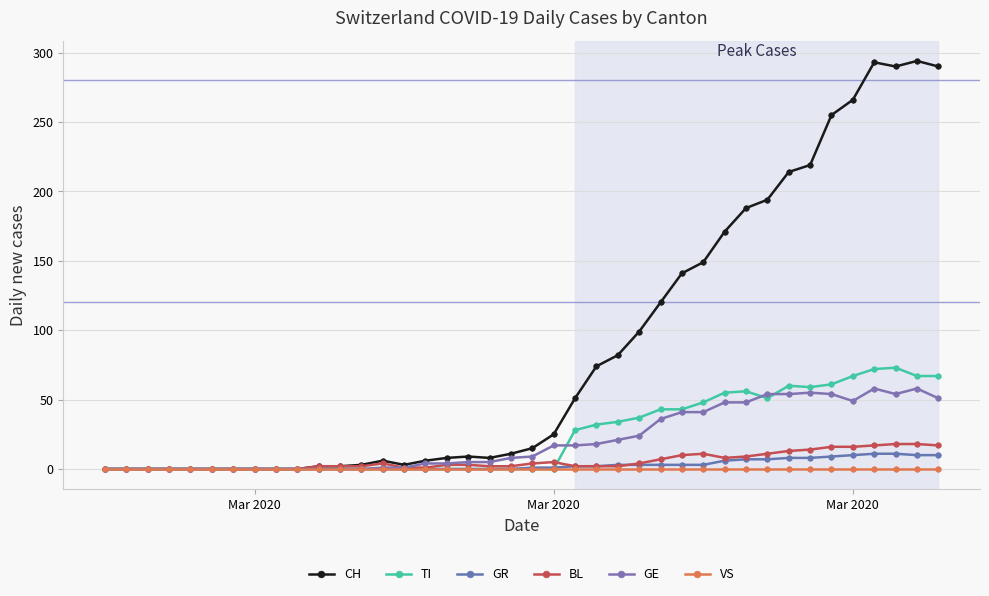

How many lines are shown in the chart?

6